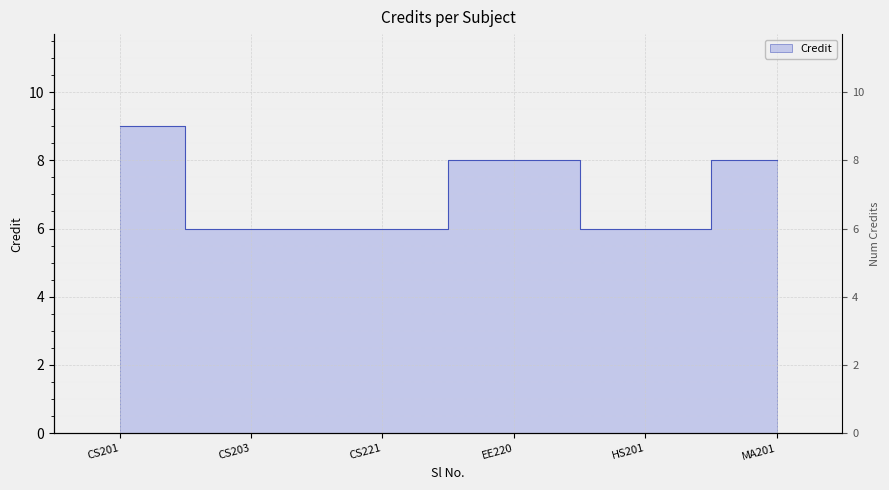

What is the change in value from CS203 to EE220?

+2